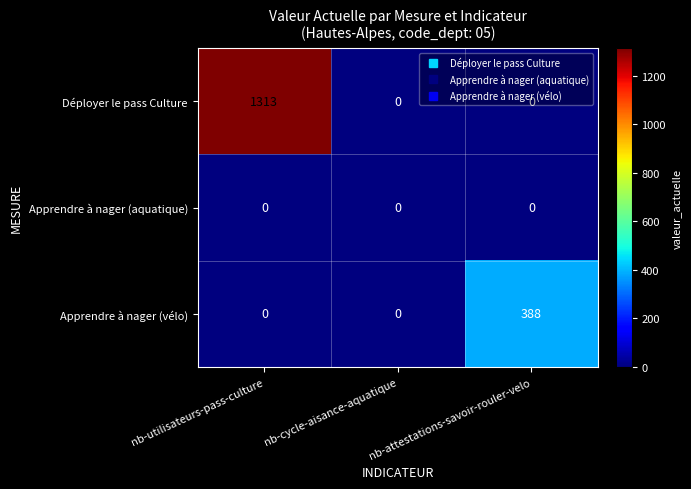

Rank the series by their average value, from highest to lowest.

Déployer le pass Culture, Apprendre à nager (vélo), Apprendre à nager (aquatique)